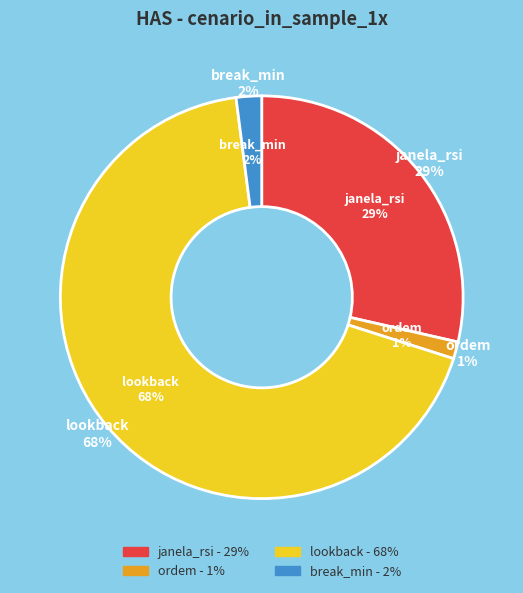

What percentage do janela_rsi and ordem together represent?

29.9%